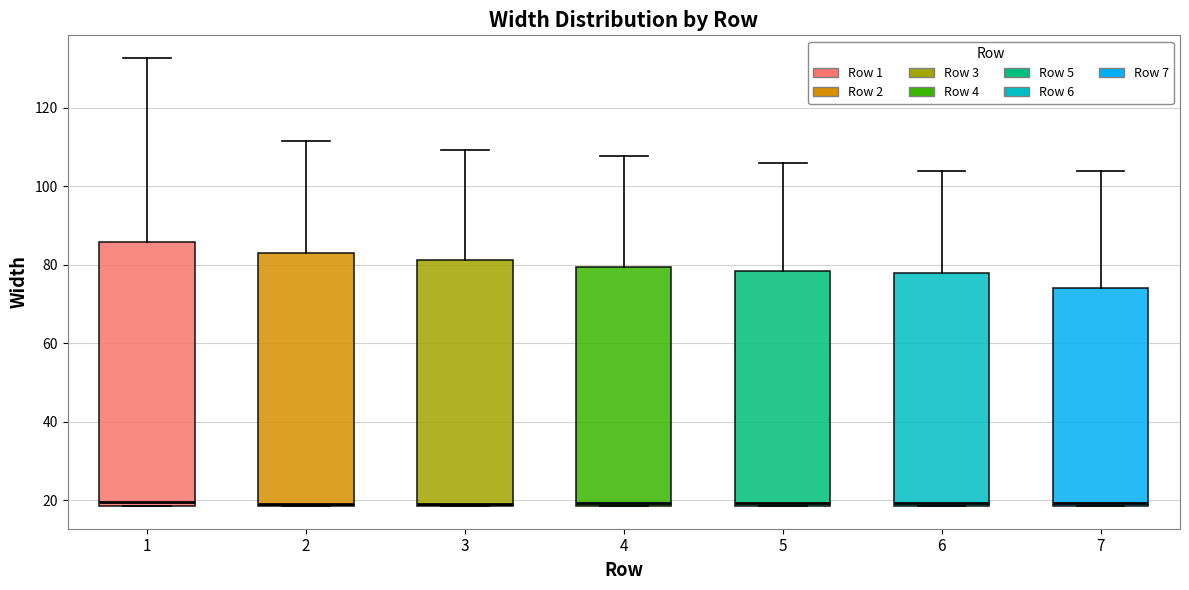

Comparing the boxes themselves (not the whiskers), which one is the tallest?

1